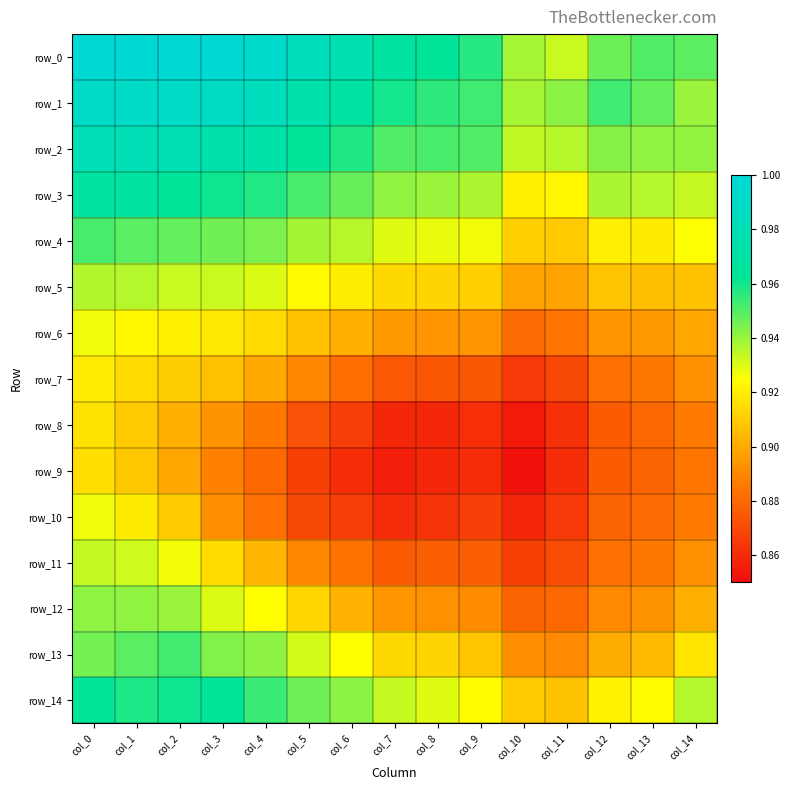

The value of row_8 at col_5 is 1.5. True or false?

False